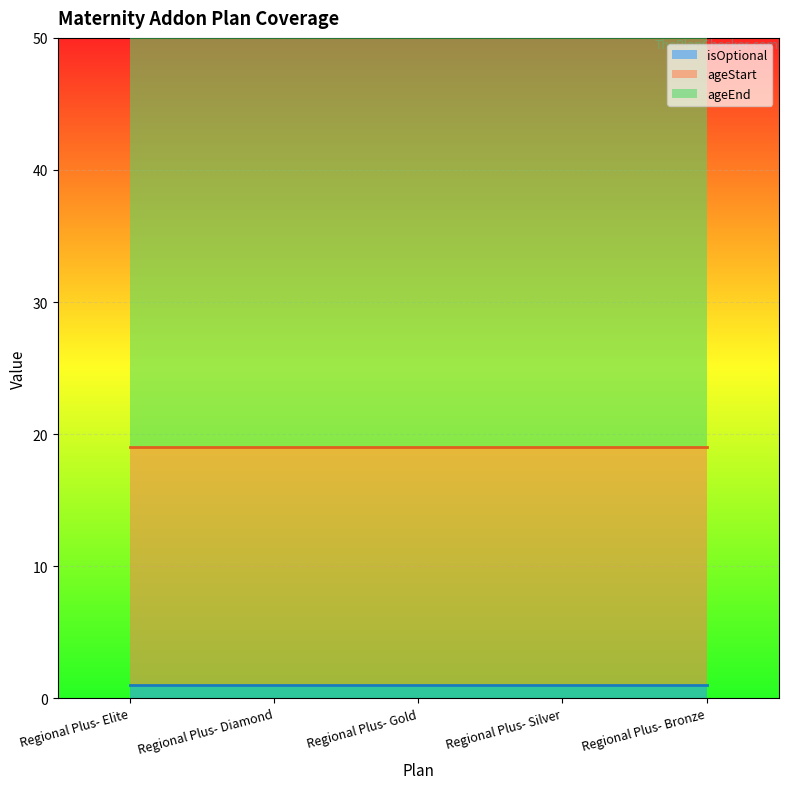

Is it true that isOptional equals 0 at Regional Plus- Gold?

False